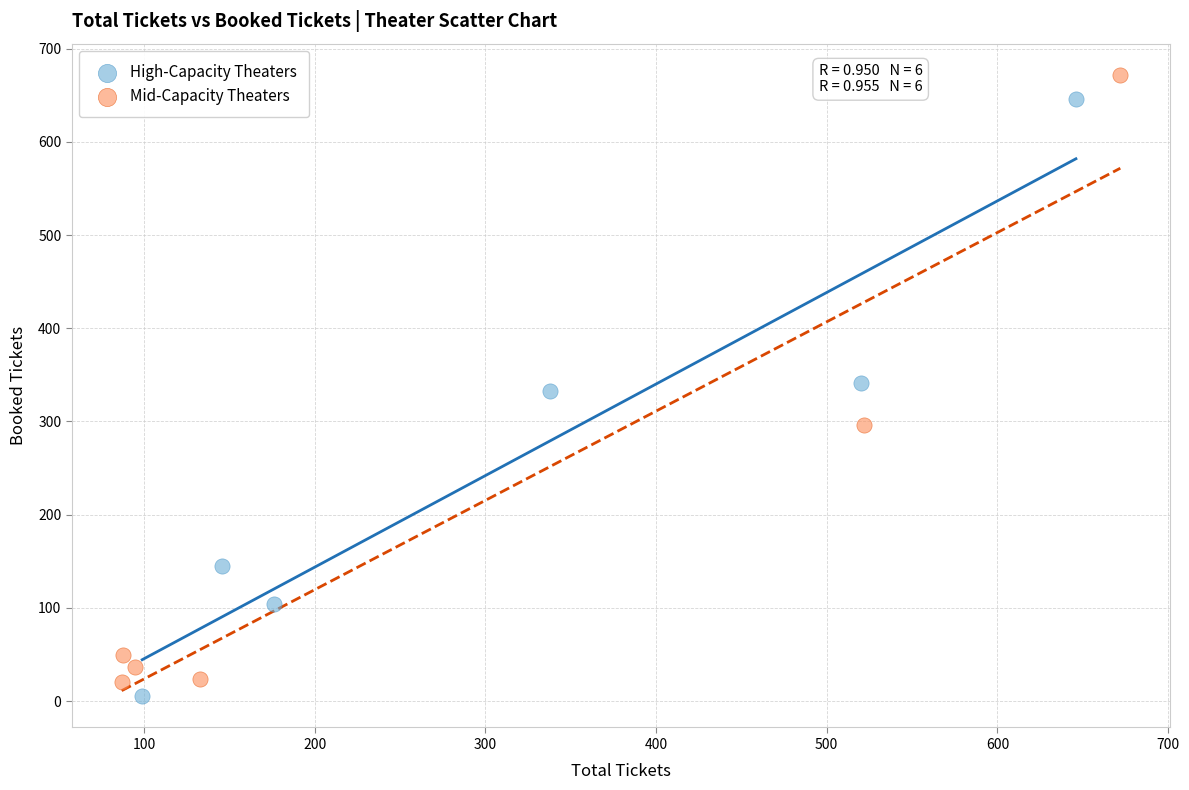

Which series has the largest Y range (max minus min)?

Mid-Capacity Theaters